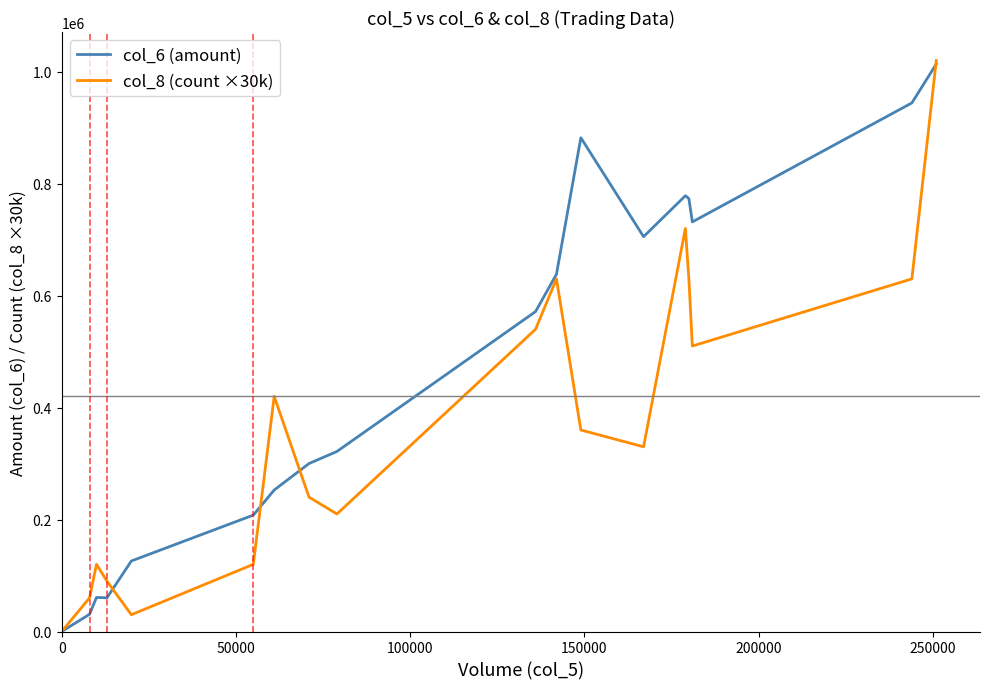

What is the sum of all col_8 (count ×30k) values?

6660000